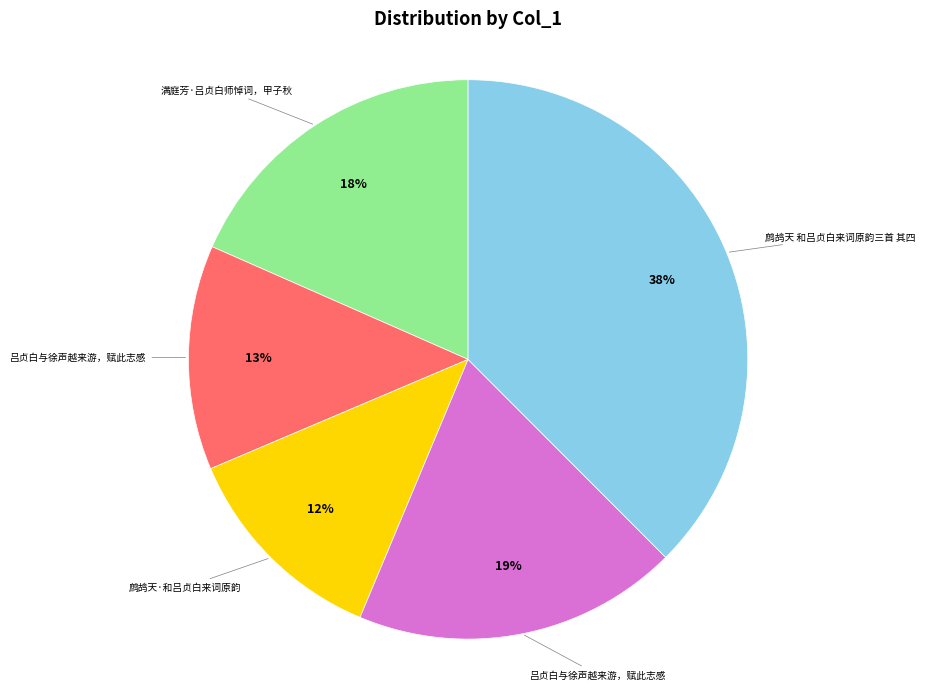

To the nearest percent, what is the average slice percentage?

20%